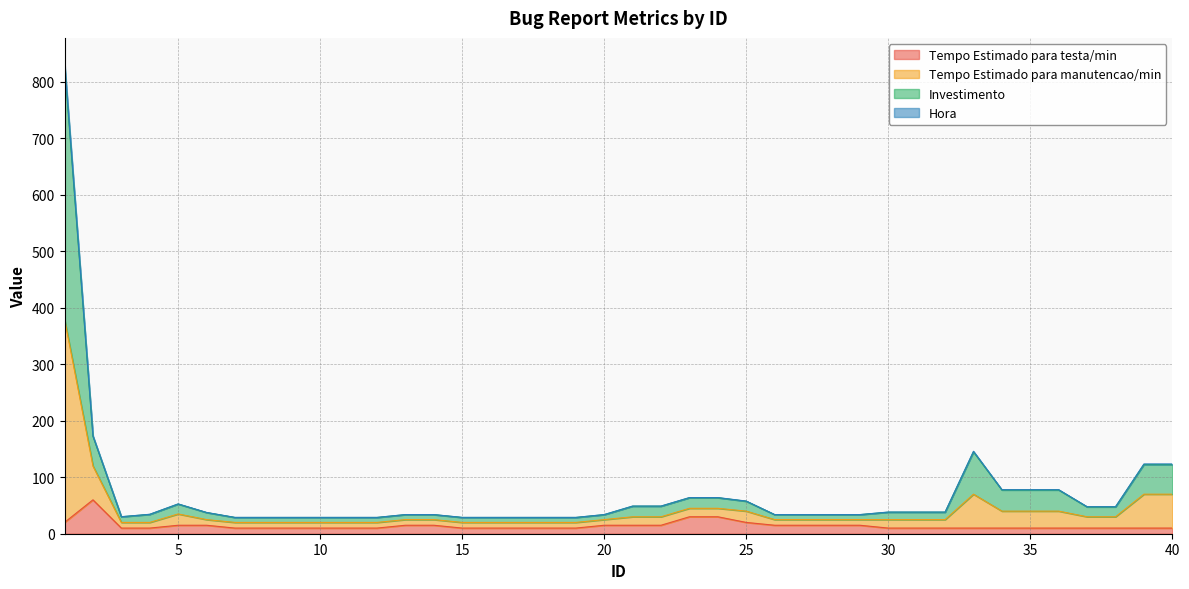

What is the maximum value for Tempo Estimado para testa/min?

60.0